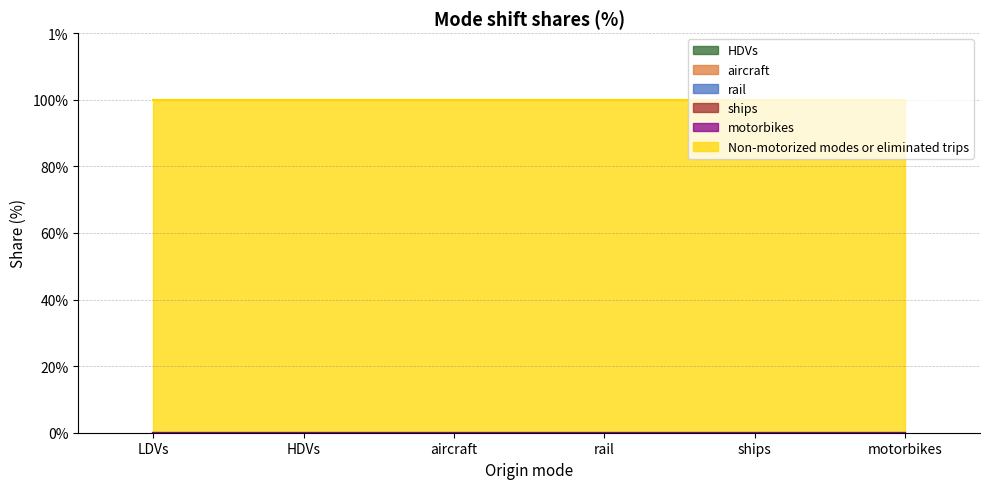

True or false: Non-motorized modes or eliminated trips and aircraft intersect in this chart.

False